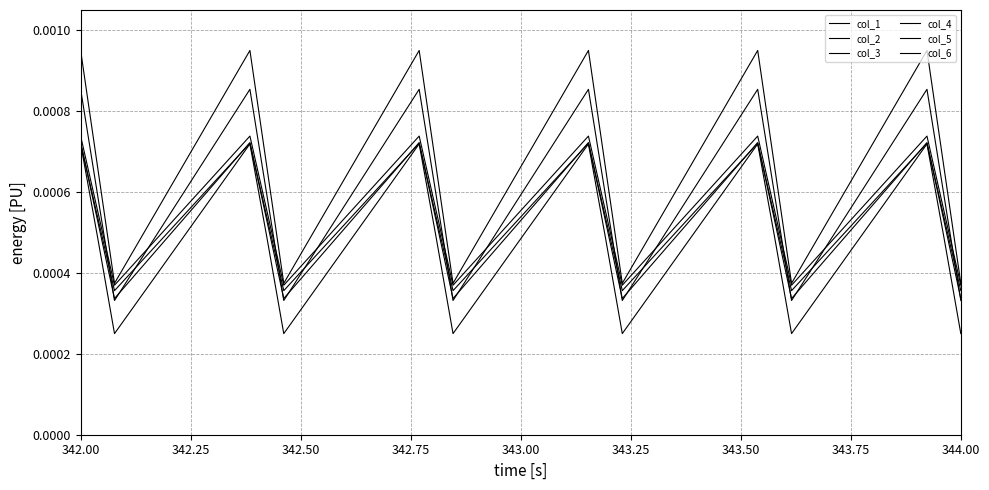

How many lines are shown in the chart?

6